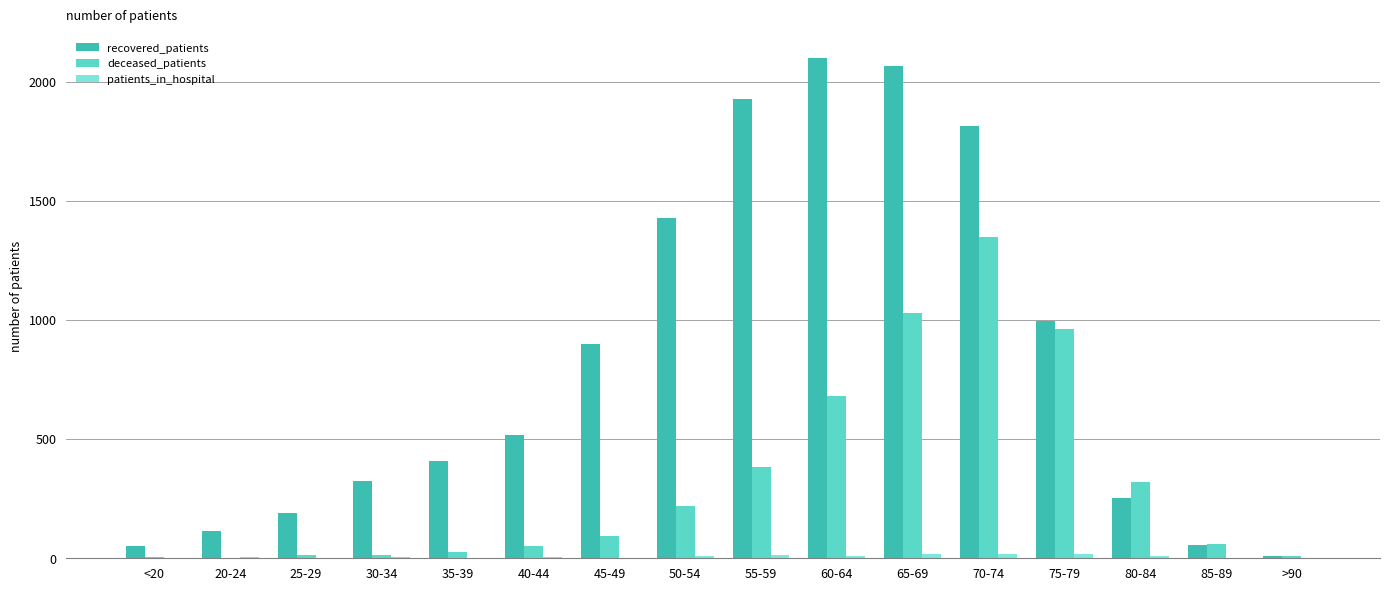

What is the sum of all deceased_patients values?

5216